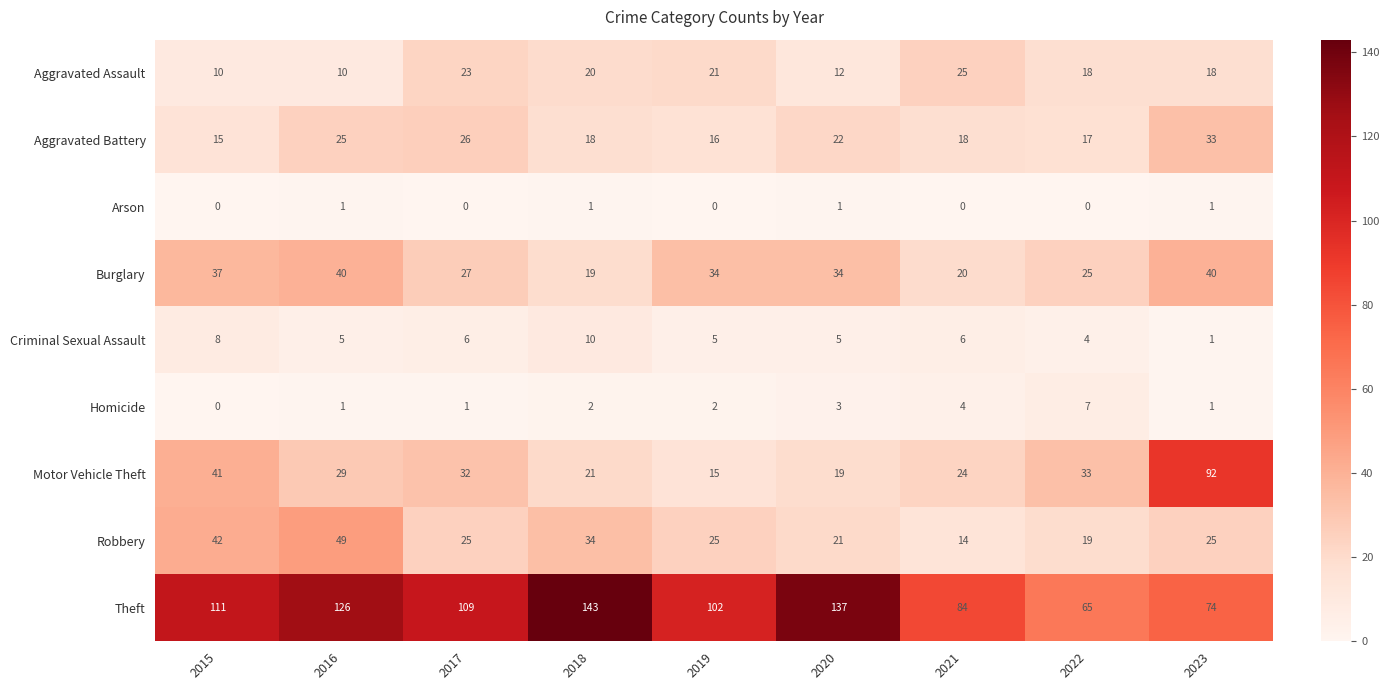

What is the total value across all series at 2020?

254